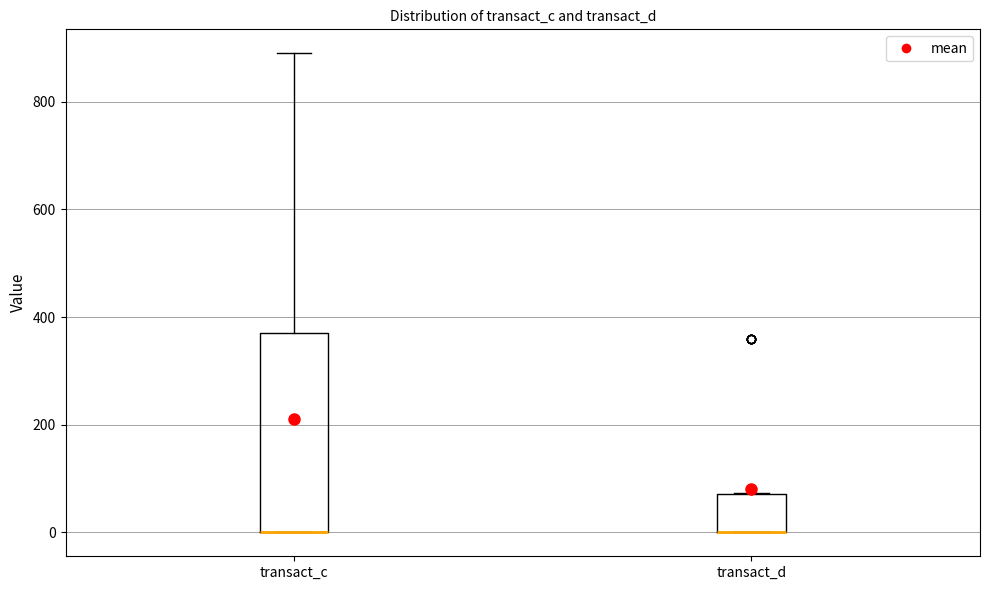

Where is the upper edge of the box for transact_d on the y-axis? The values are not printed on the chart, so give them approximately, as read against the axis.

80